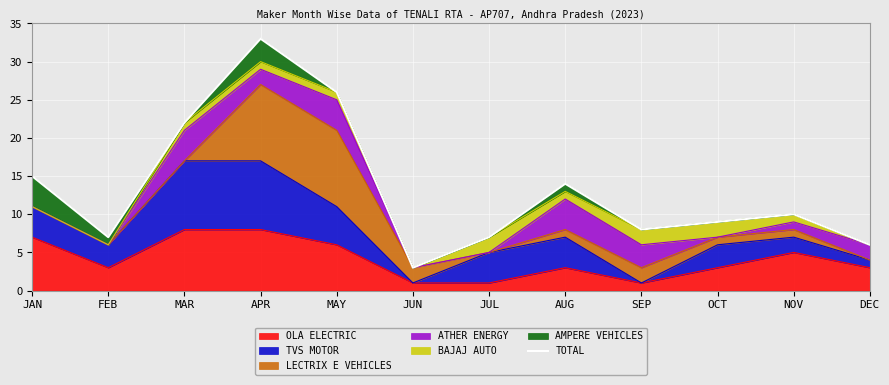

Reading left to right, transcribe all the data shown in this chart.

JAN=15	FEB=7	MAR=22	APR=33	MAY=26	JUN=3	JUL=7	AUG=14	SEP=8	OCT=9	NOV=10	DEC=6